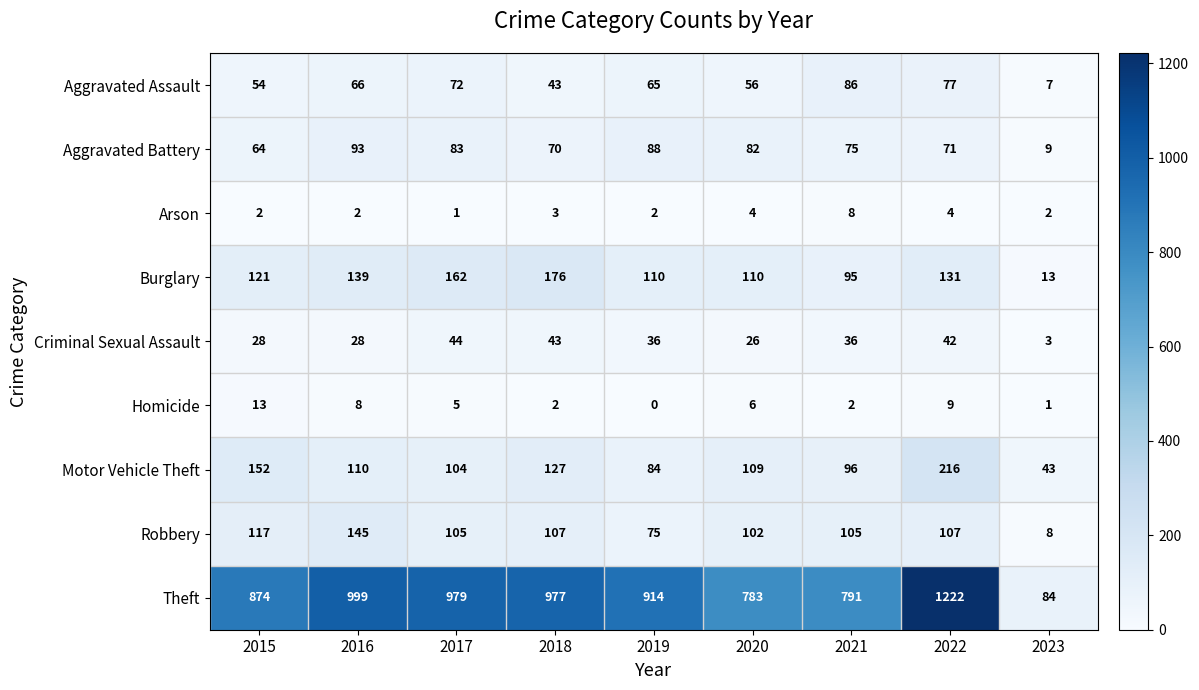

What is the average value of the Aggravated Battery series?

71